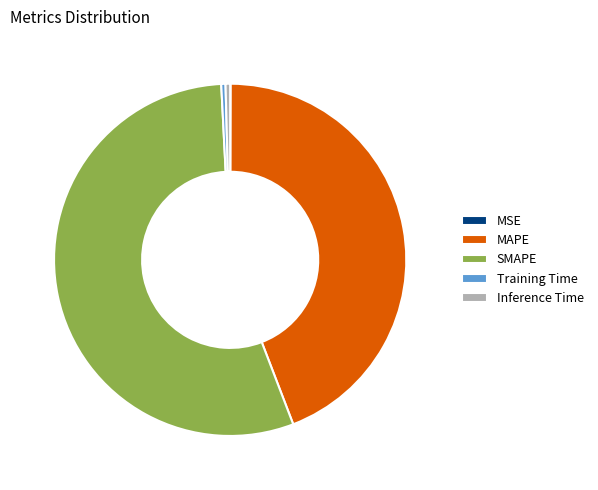

True or false: SMAPE accounts for 62% of the total.

False